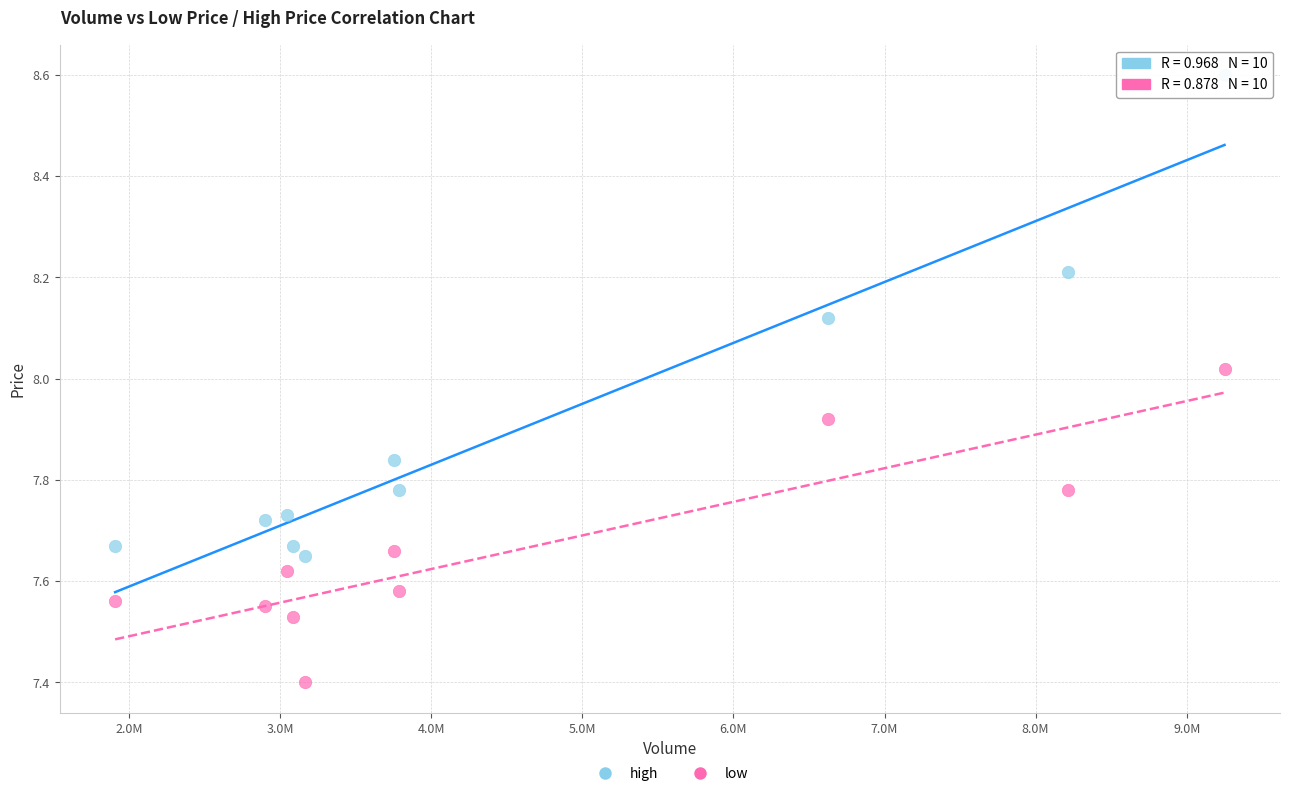

Across all data points, what is the range of X values (max minus min)?

7342551.0